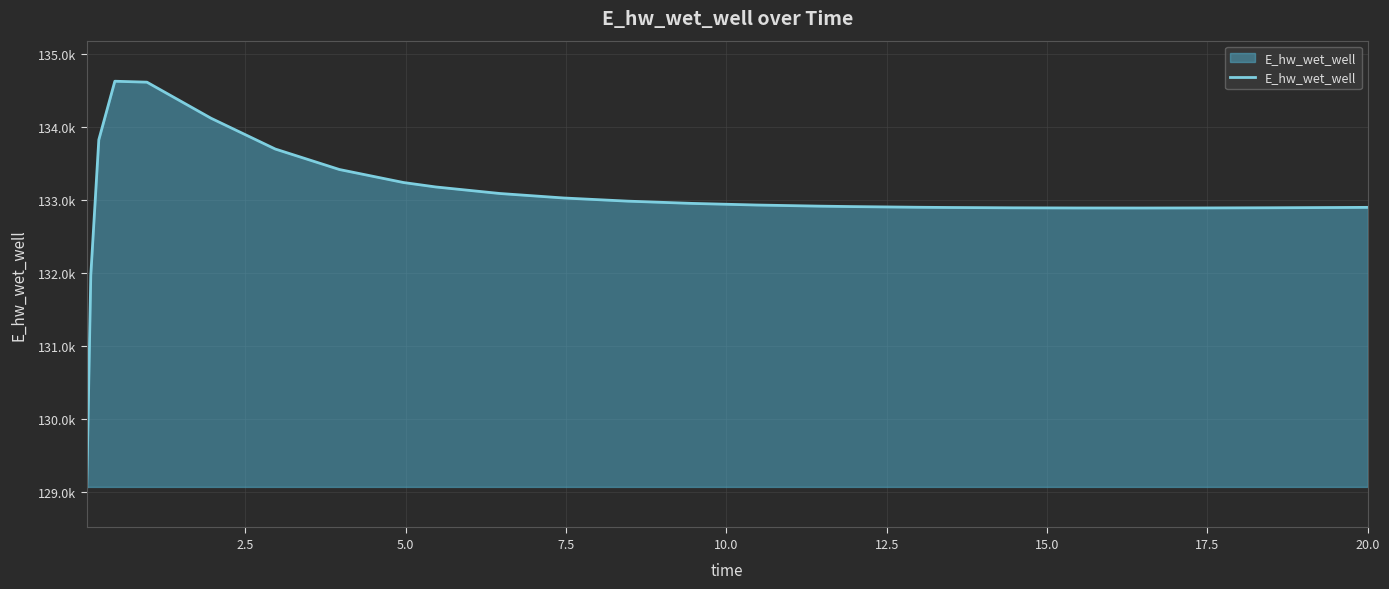

Reading right to left, extract all data points from this chart.

132900.0	132897.8	132894.4	132892.1	132891.0	132891.5	132893.8	132898.2	132901.5	132910.4	132916.3	132932.1	132954.1	132984.9	133028.2	133089.9	133179.6	133240.2	133418.6	133699.3	134120.5	134615.0	134627.8	133825.8	131969.9	129070.3